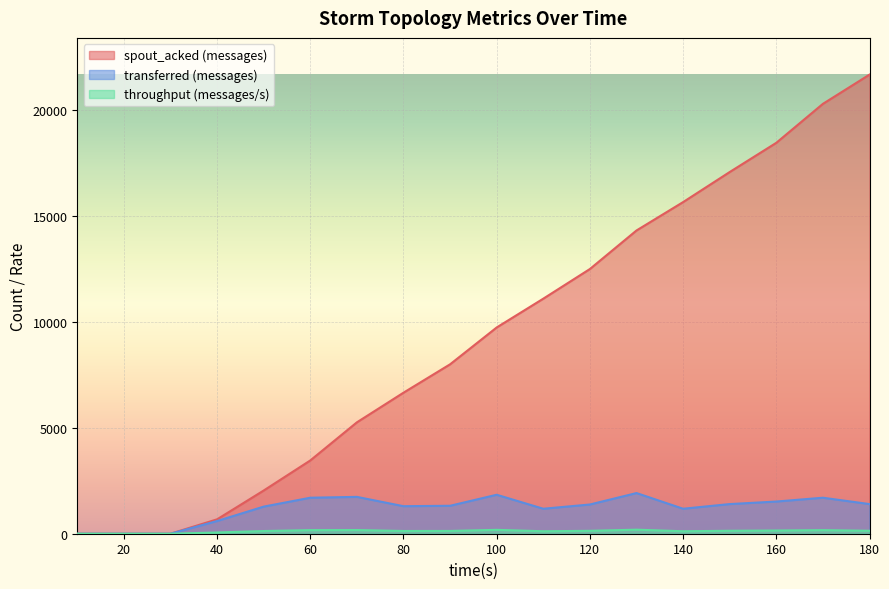

True or false: throughput (messages/s) has a value of 173 at 70.

True